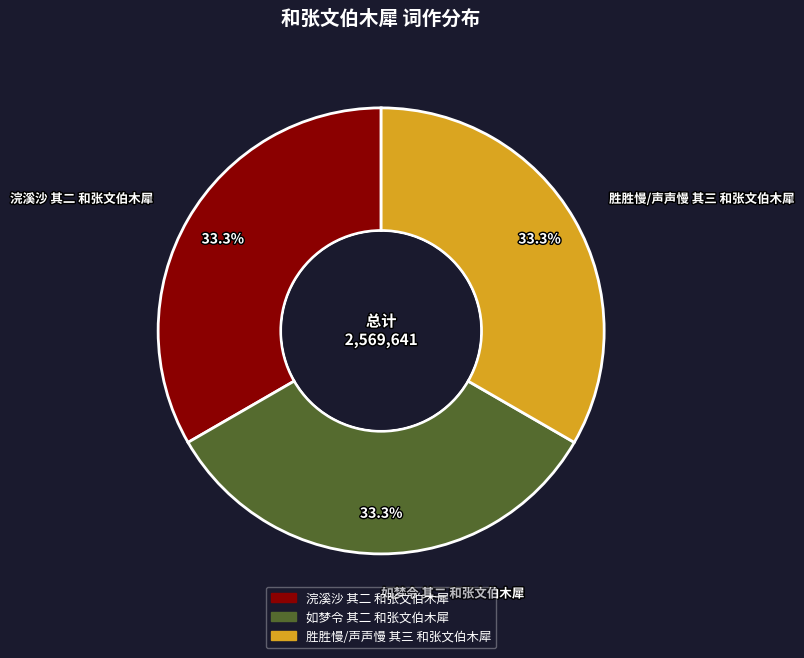

How many segments does this pie chart have?

3